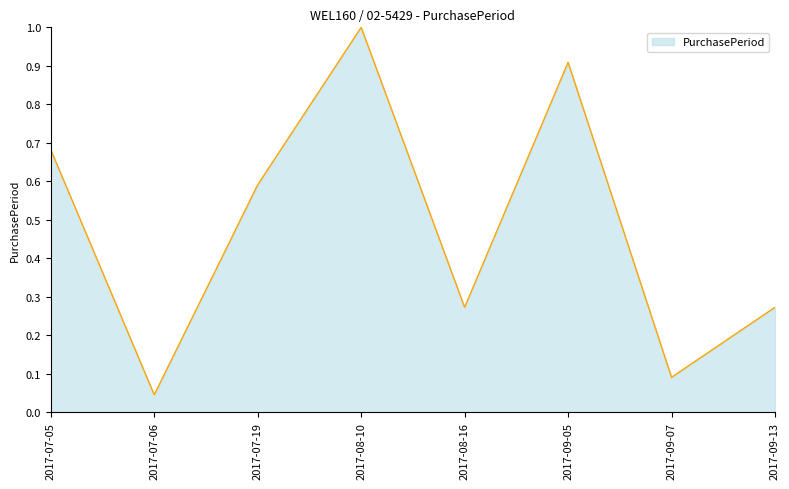

What position from the right is 2017-07-06?

7